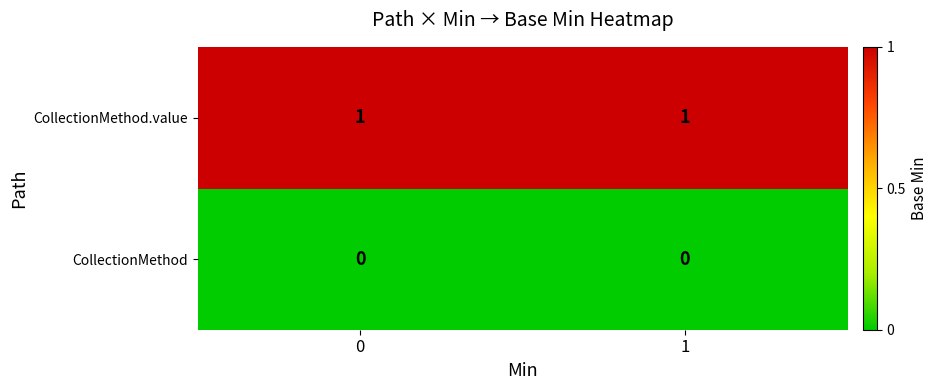

List the series in order of their overall mean, lowest first.

CollectionMethod, CollectionMethod.value